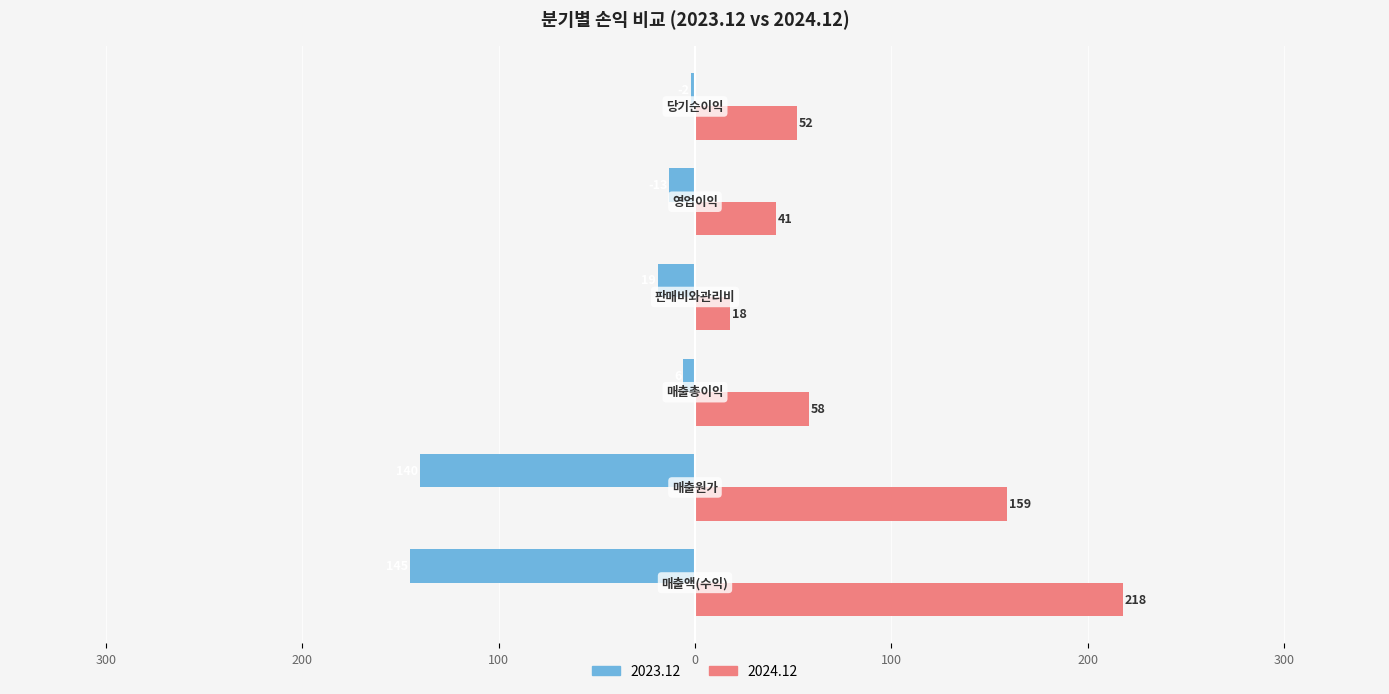

What are all the series names shown in the legend?

2023.12, 2024.12